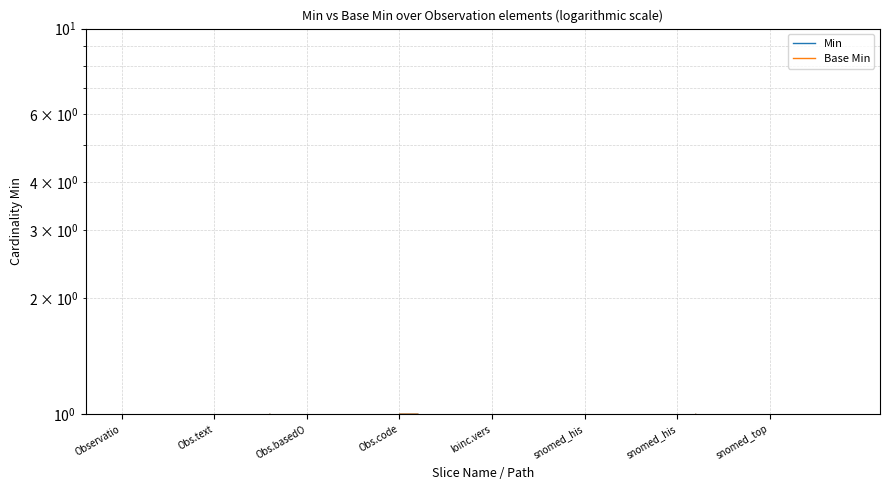

Rank the series by their maximum value, from highest to lowest.

Min, Base Min